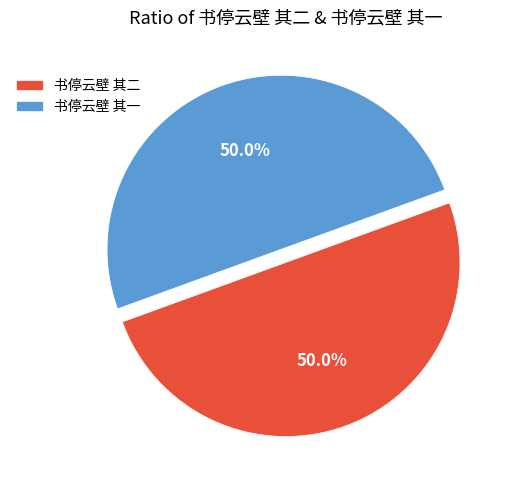

To the nearest percent, what is the combined percentage of 书停云壁 其一 and 书停云壁 其二?

100%